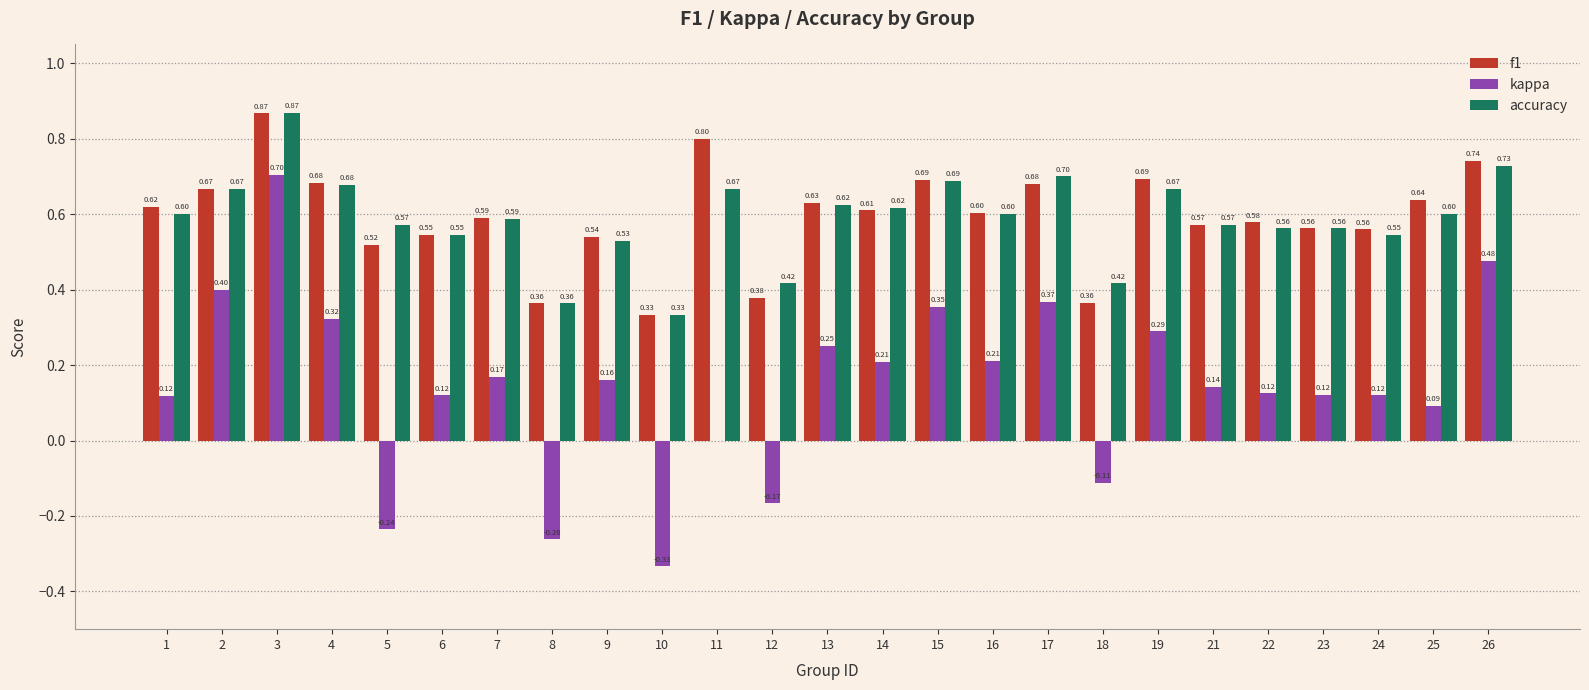

What is the sum of the f1 values at 2 and 4?

1.3